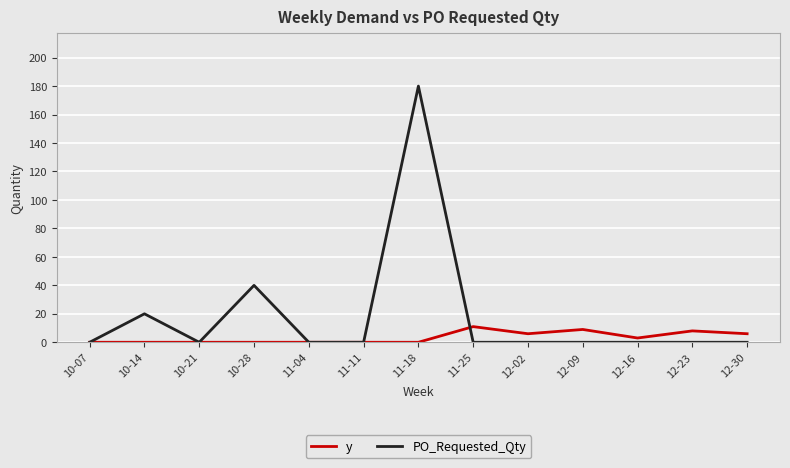

Where is PO_Requested_Qty nearest to the value 90?

10-28